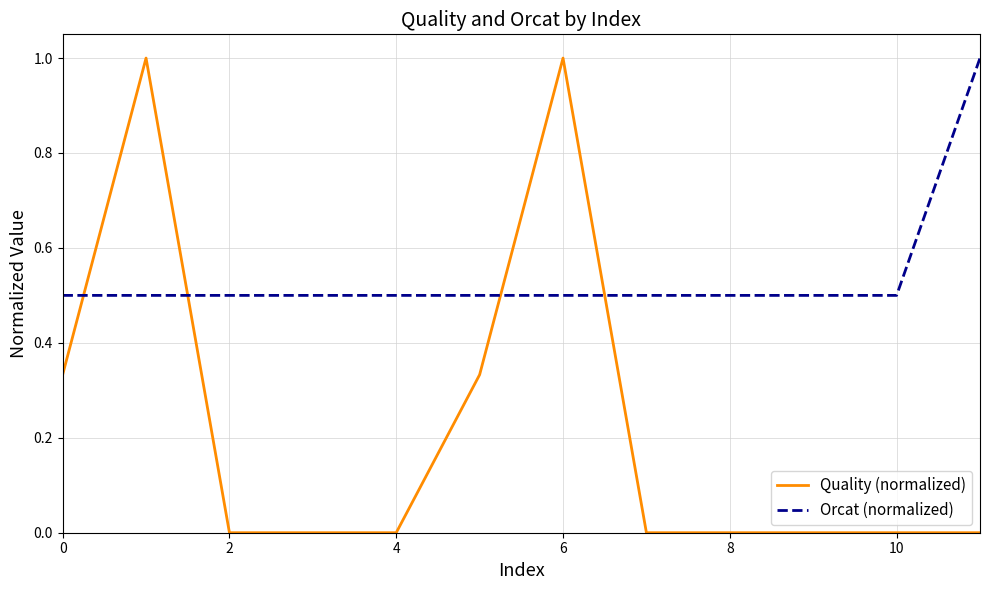

True or false: Orcat (normalized) and Quality (normalized) cross at least once.

True